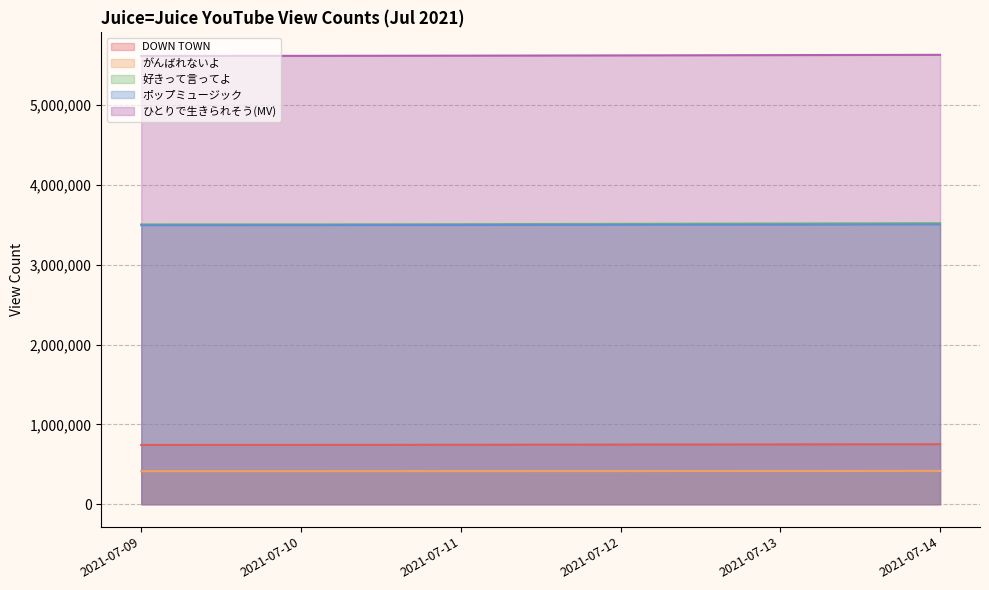

True or false: DOWN TOWN and ポップミュージック intersect in this chart.

False